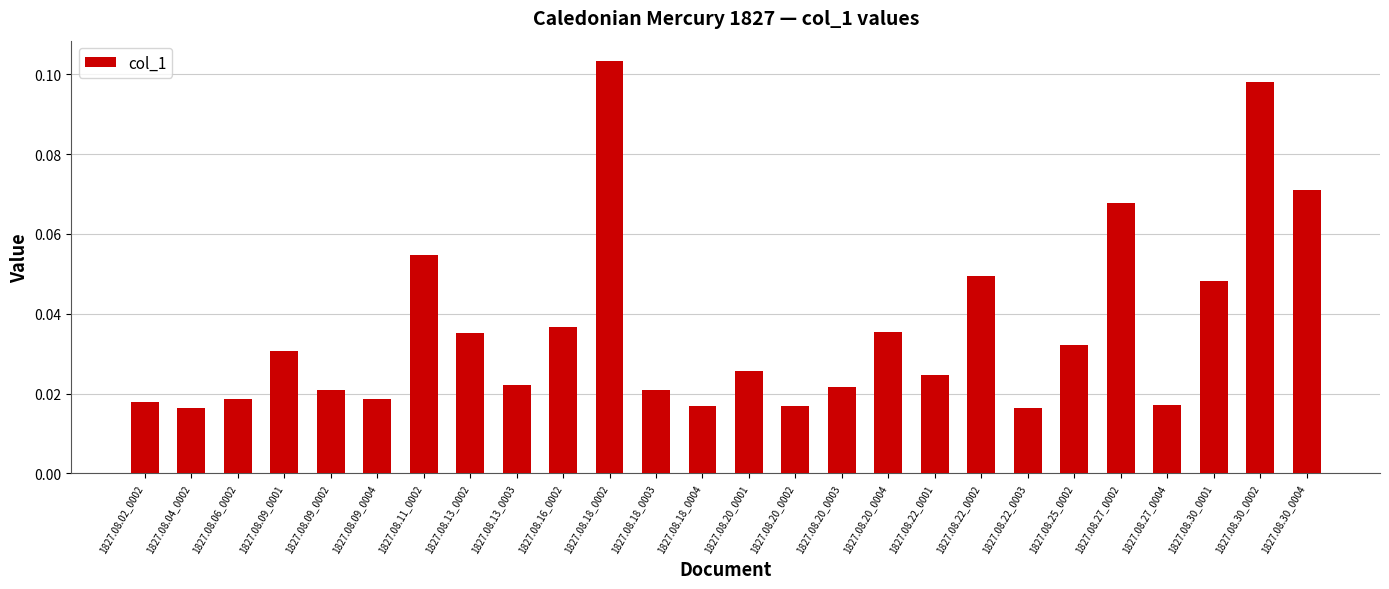

What is the label of the 12th bar from the left?

1827.08.18_0003